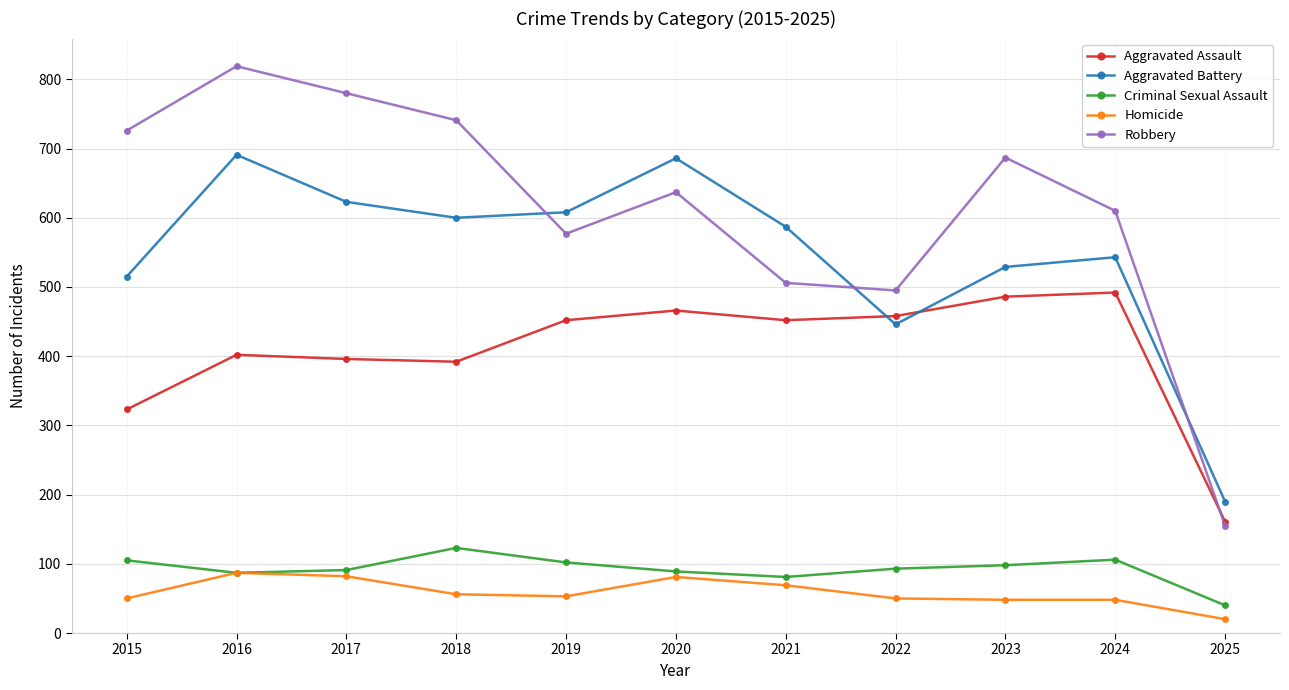

Where is Aggravated Assault nearest to the value 326?

2015